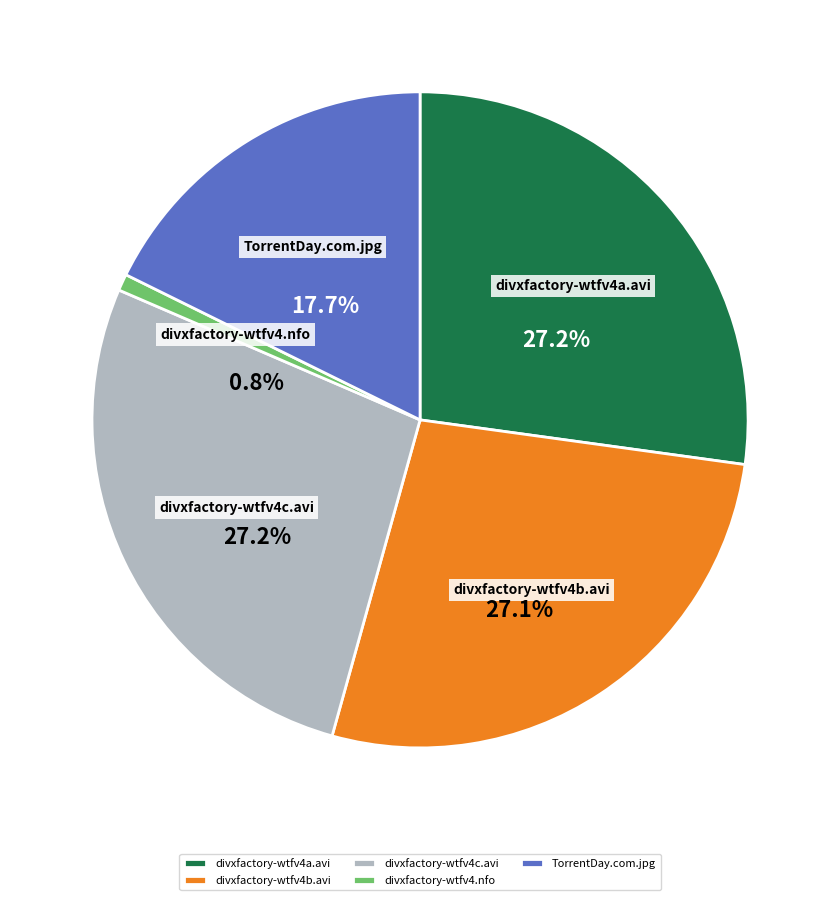

How many segments does this pie chart have?

5